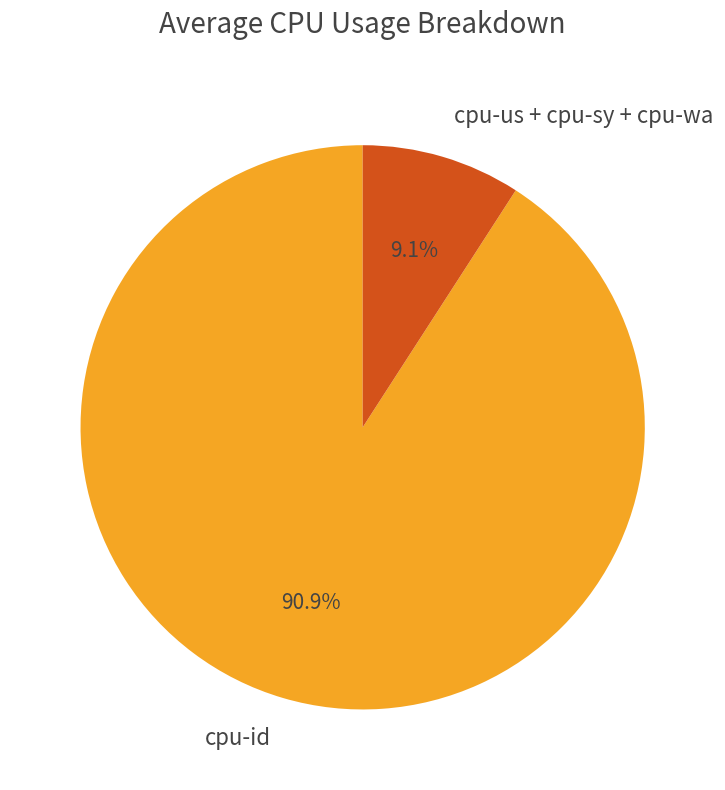

What is the smallest slice in the pie chart?

cpu-us + cpu-sy + cpu-wa